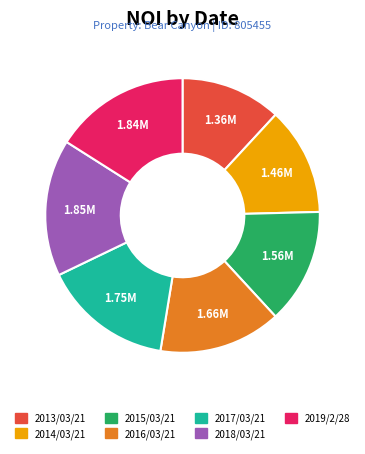

Is there any slice that represents more than half of the pie?

No